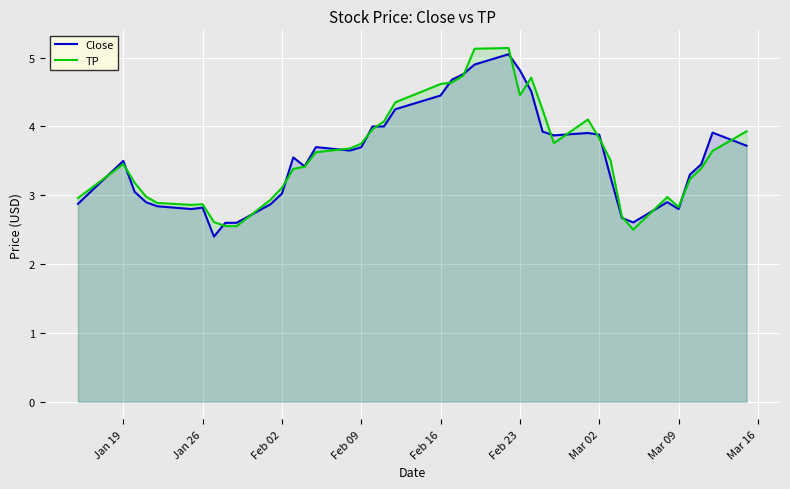

True or false: Close has a value of 1.0 at Feb 02.

False